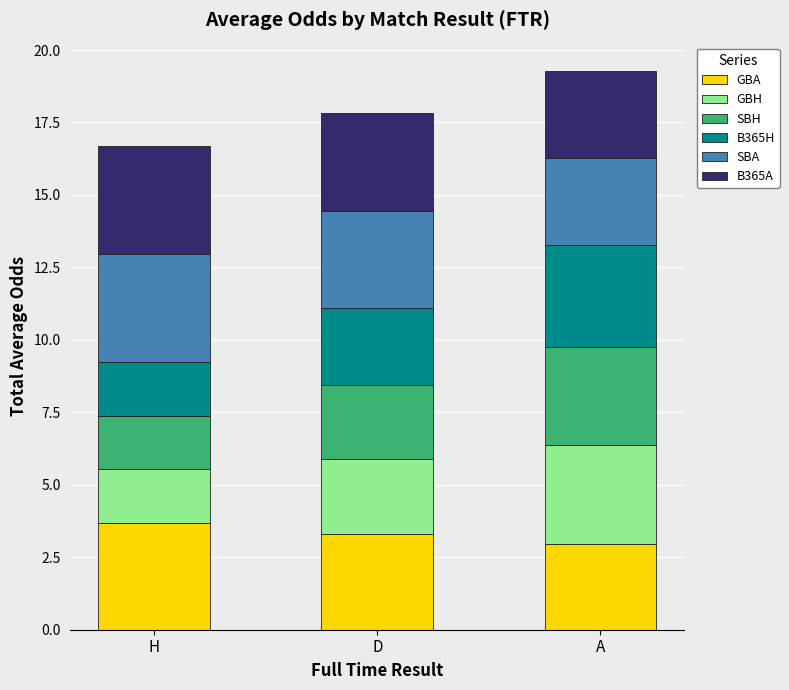

What value does the GBA series have at D?

3.3